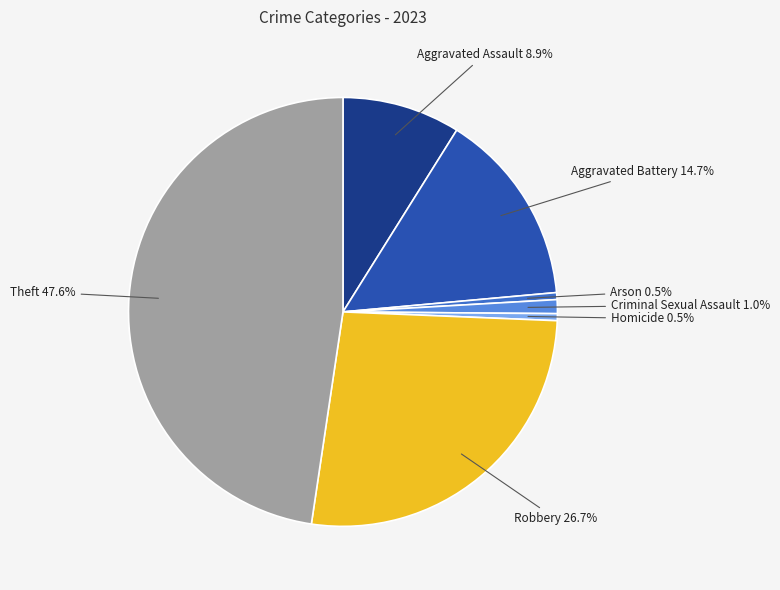

Approximately how many times larger is the value at Robbery compared to Theft?

0.6